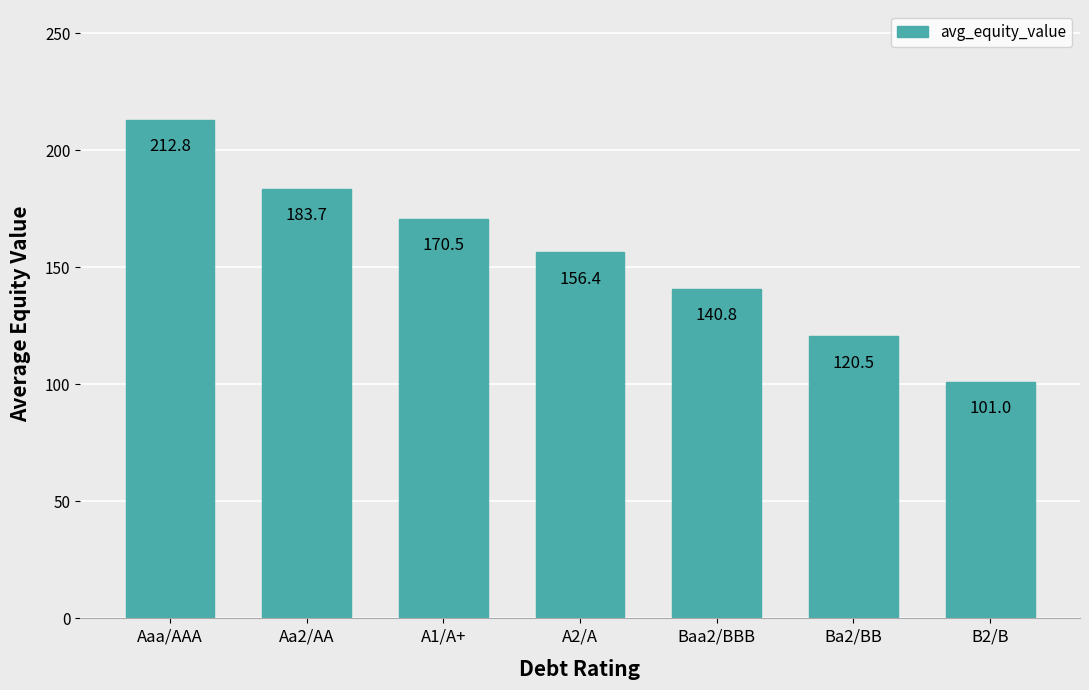

Between B2/B and Ba2/BB, which is larger?

Ba2/BB